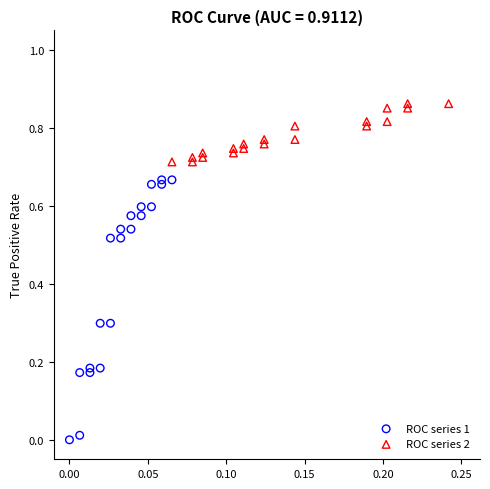

Which series contains the lowest Y value?

ROC series 1